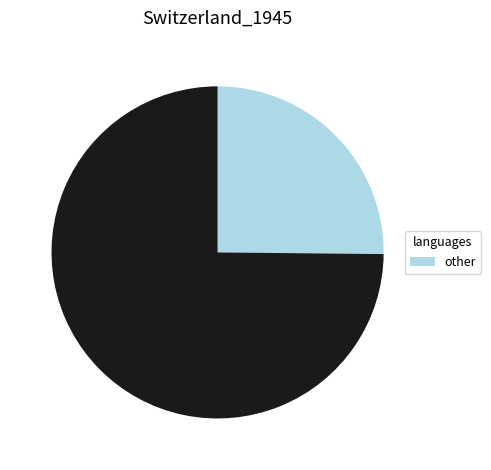

How many slices are in this pie chart?

2